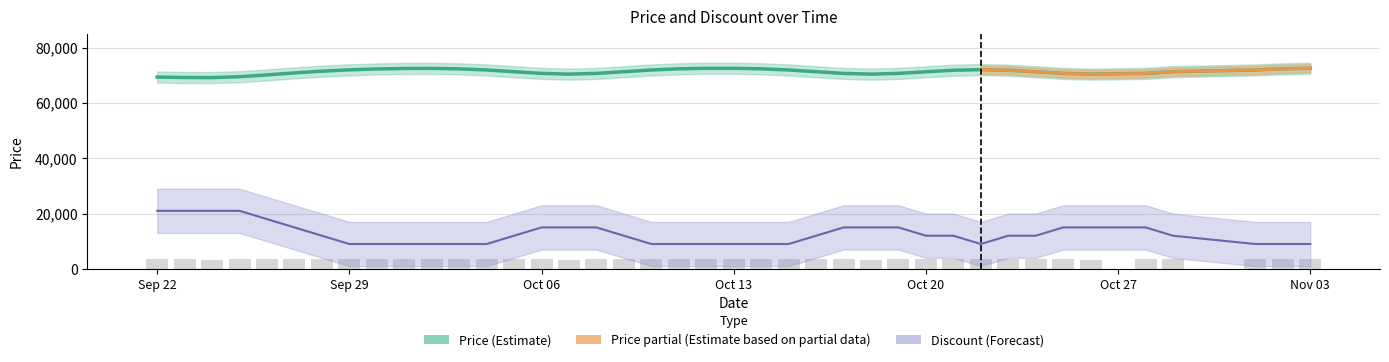

What value does the data have at 2023-10-29?

3632.5